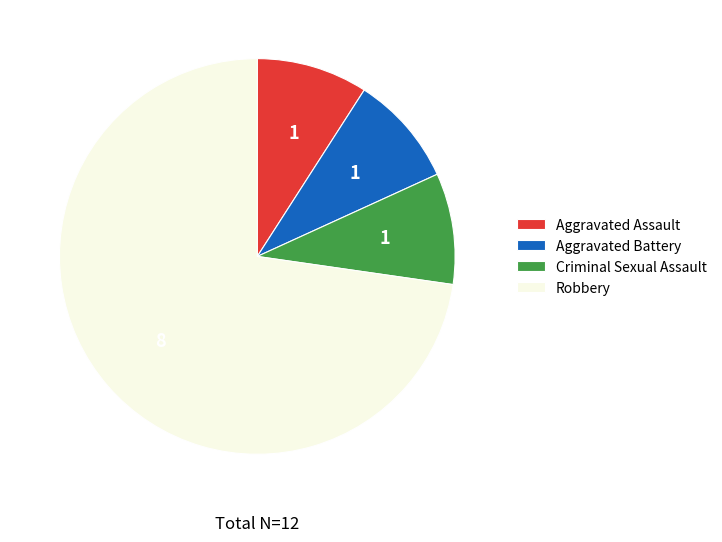

True or false: Robbery accounts for 73% of the total.

True